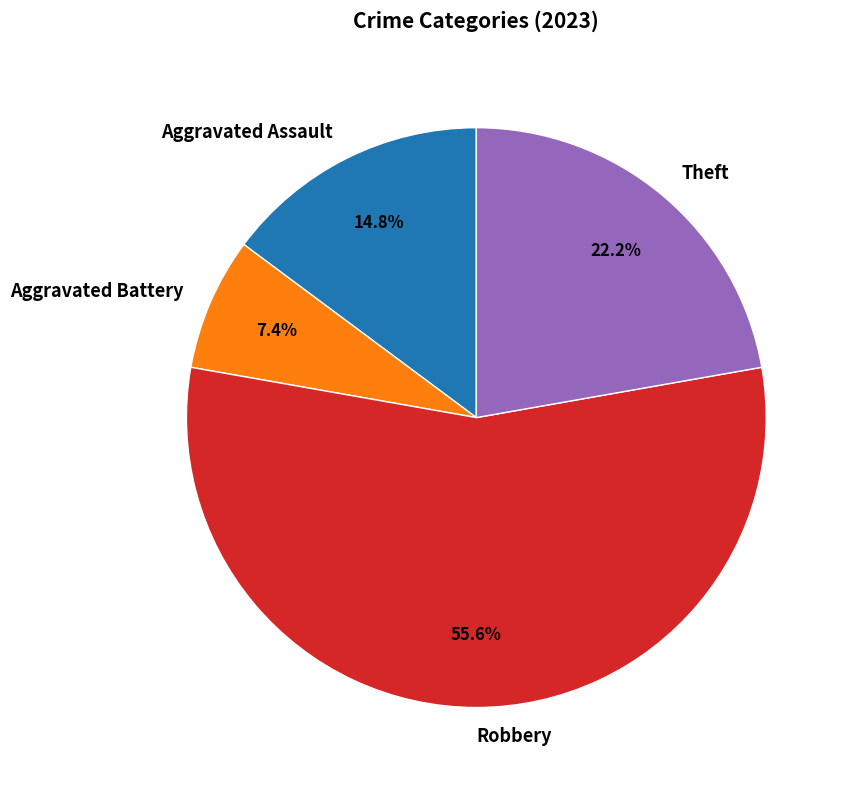

Does any single category account for the majority?

Yes